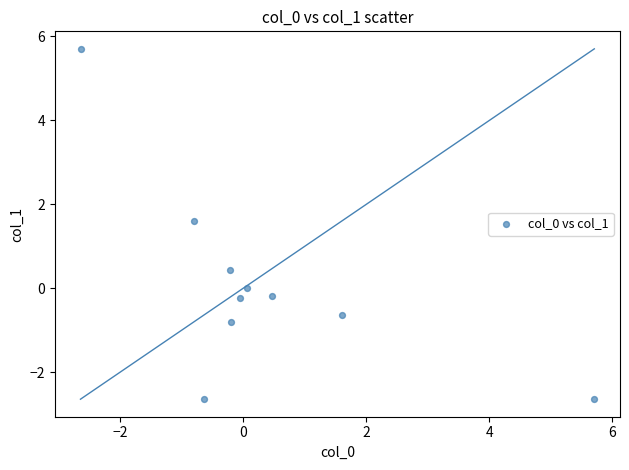

What is the average X value?

0.3